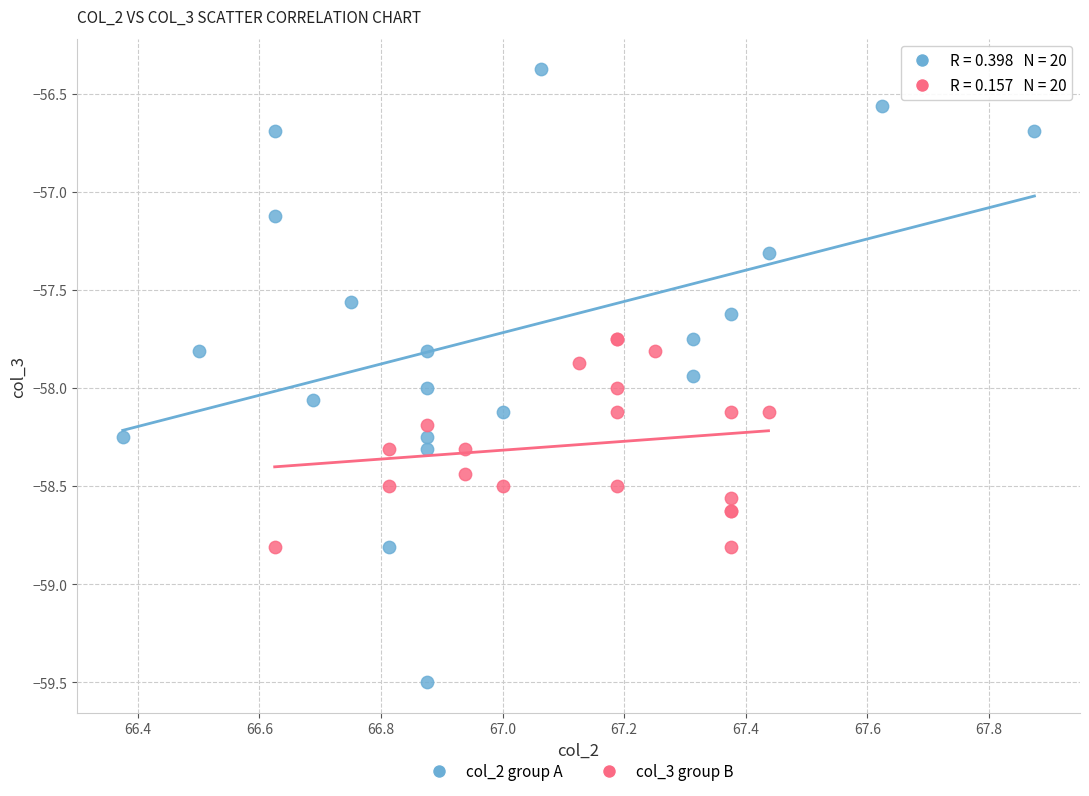

Which series reaches the maximum Y coordinate?

col_2 group A